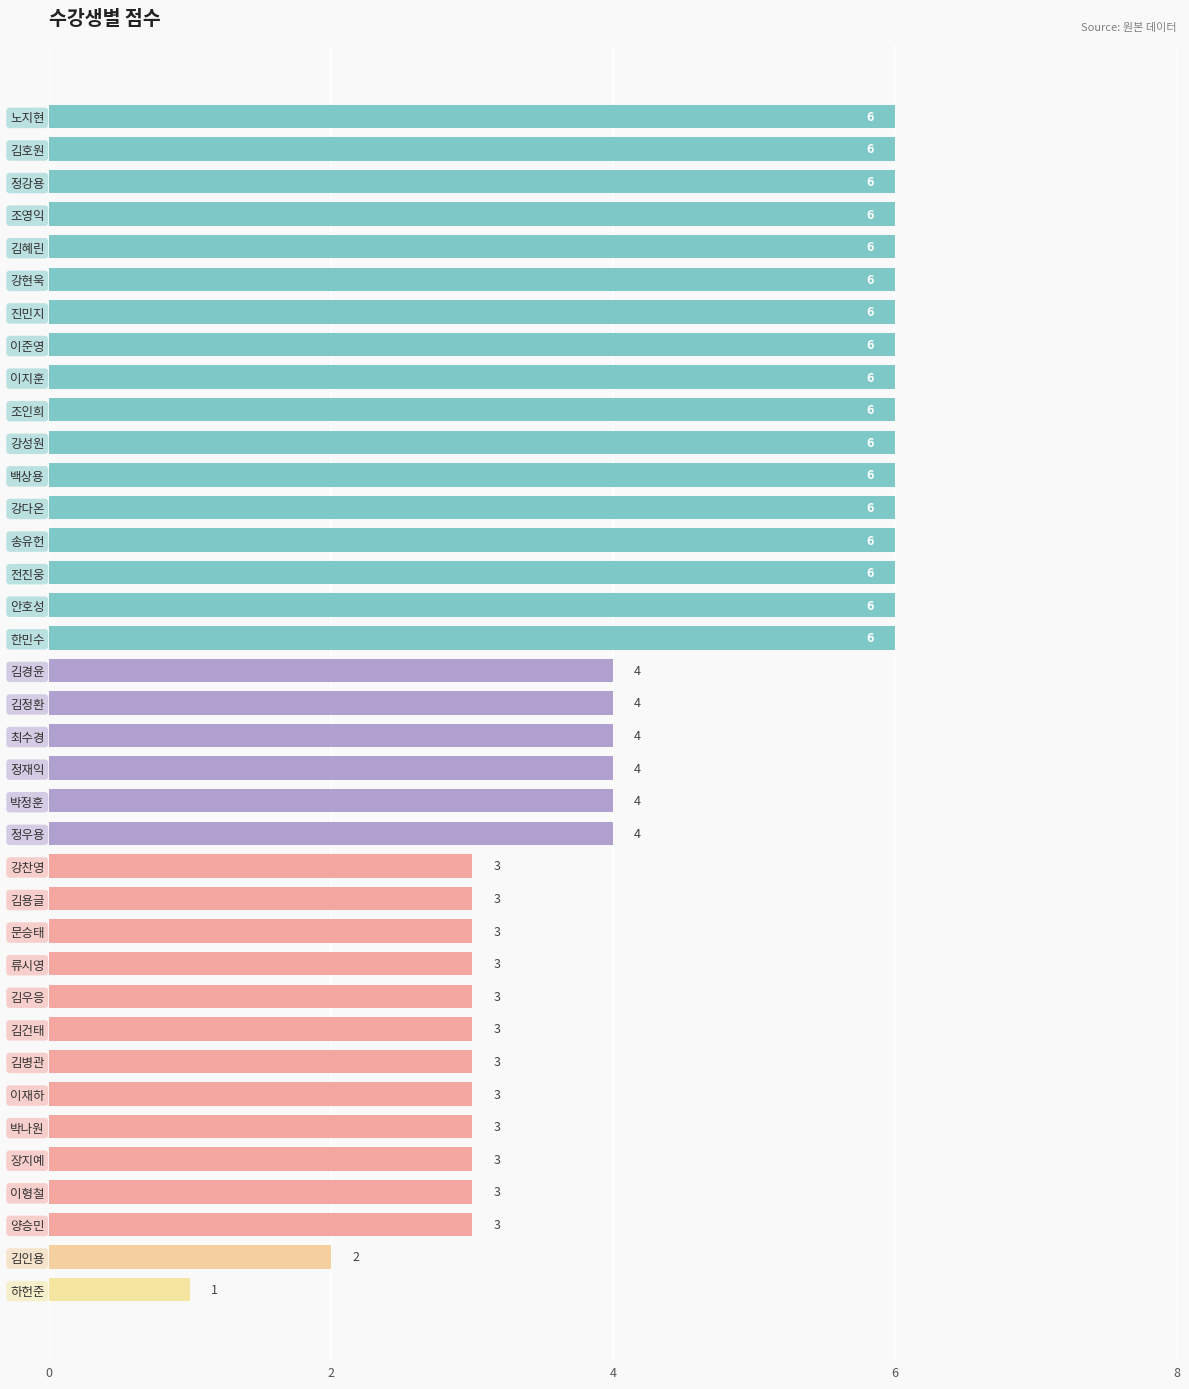

The chart shows a value of 6 at 조인희. True or false?

True